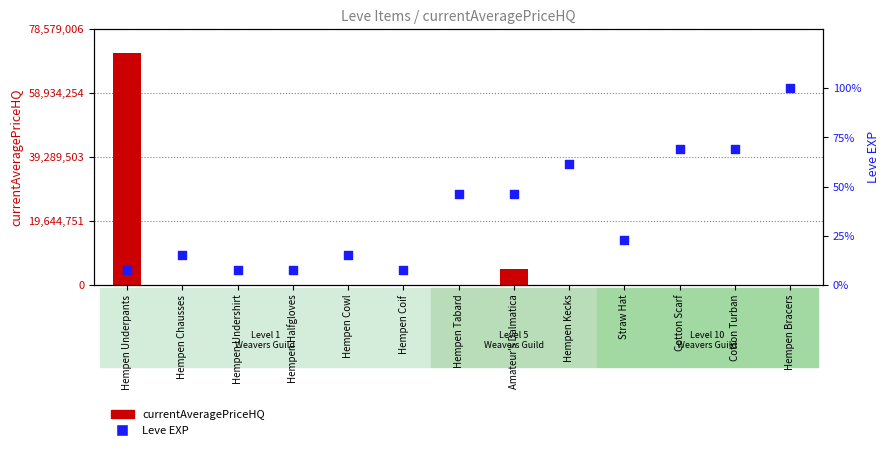

At how many categories does at least one series exceed 45299819?

1